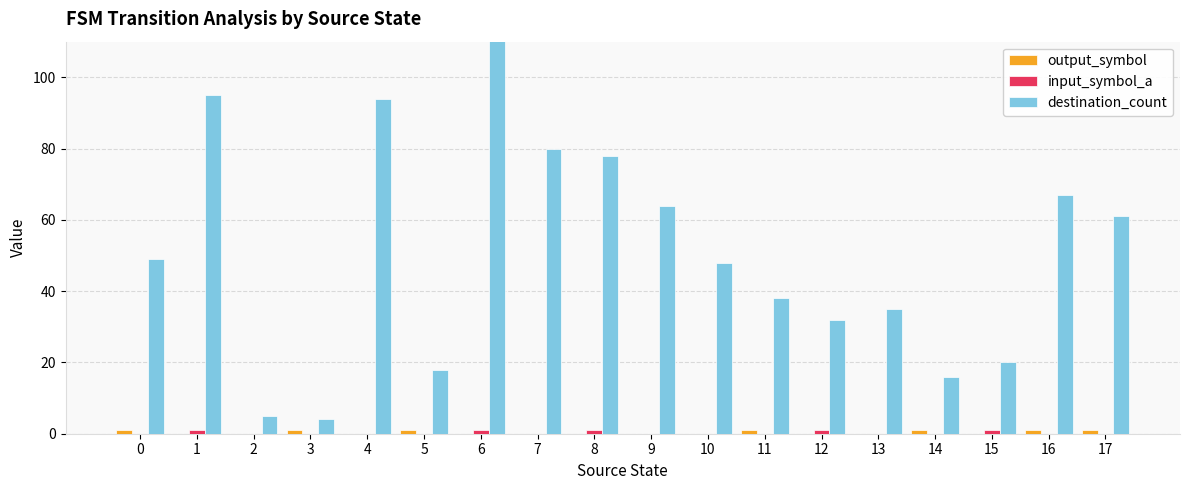

What is the difference between the second highest and minimum values in the output_symbol series?

1